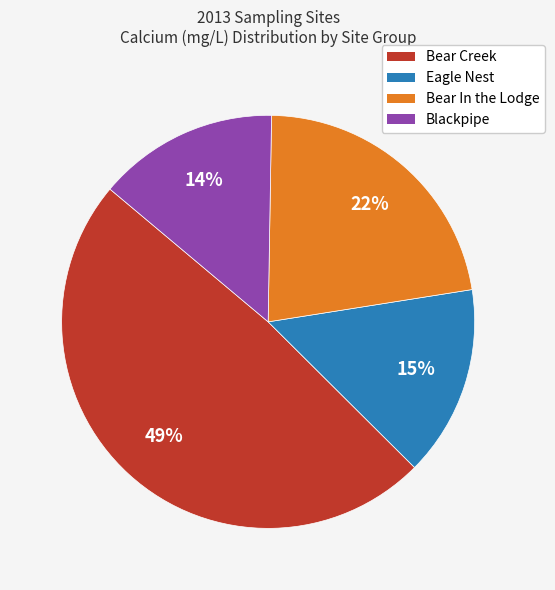

Does any single category account for the majority?

No